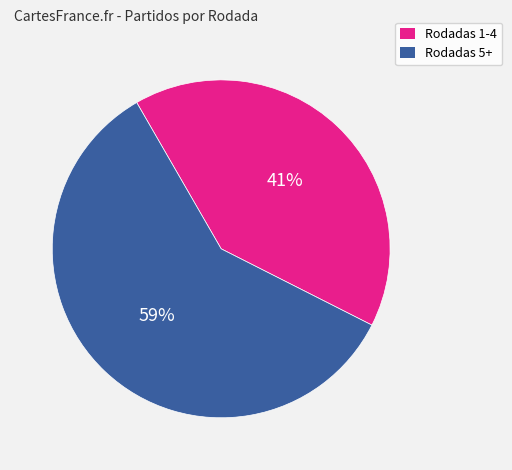

To the nearest percent, what is the difference between the largest and smallest slice percentages?

18%